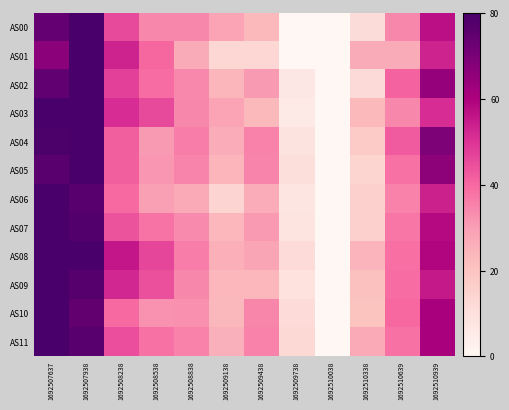

Count the number of data series in this chart.

12